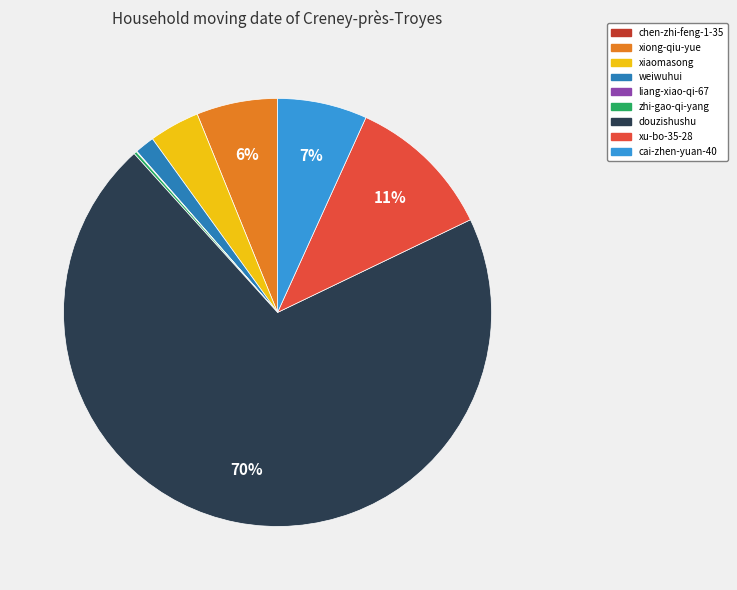

Which slice is the largest?

douzishushu